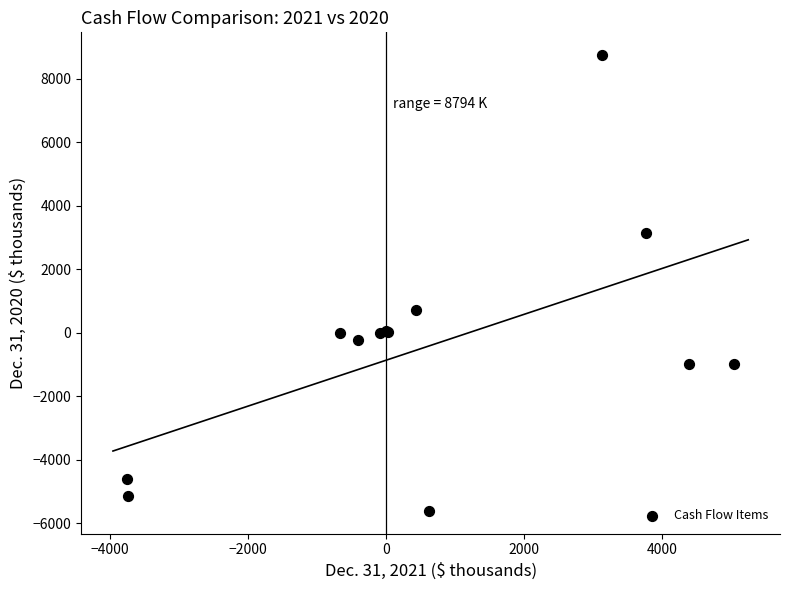

What Y value in the scatter plot is closest to 1566?

710